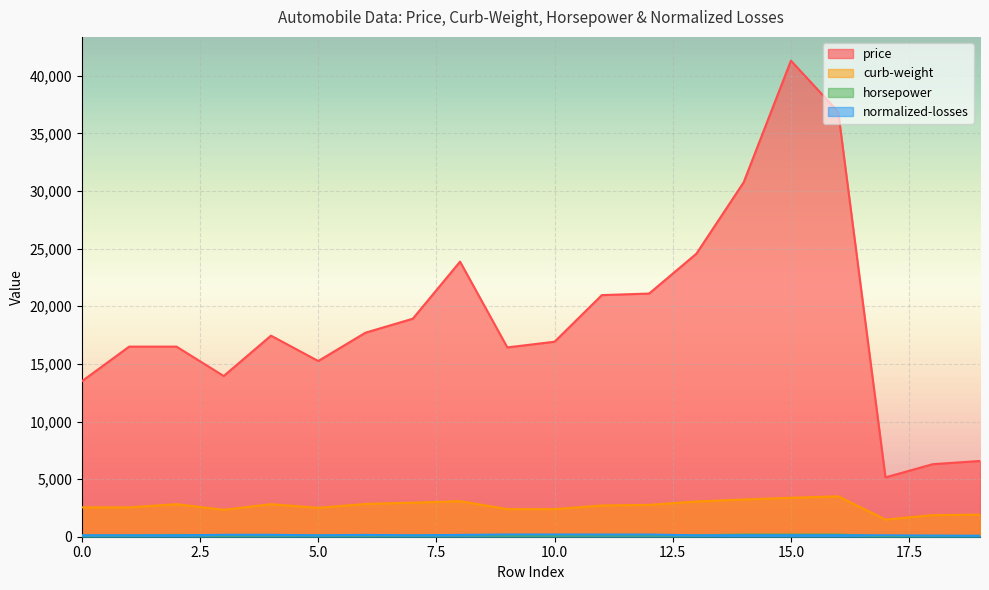

What is the value of the price point at the 10th from the left?

16430